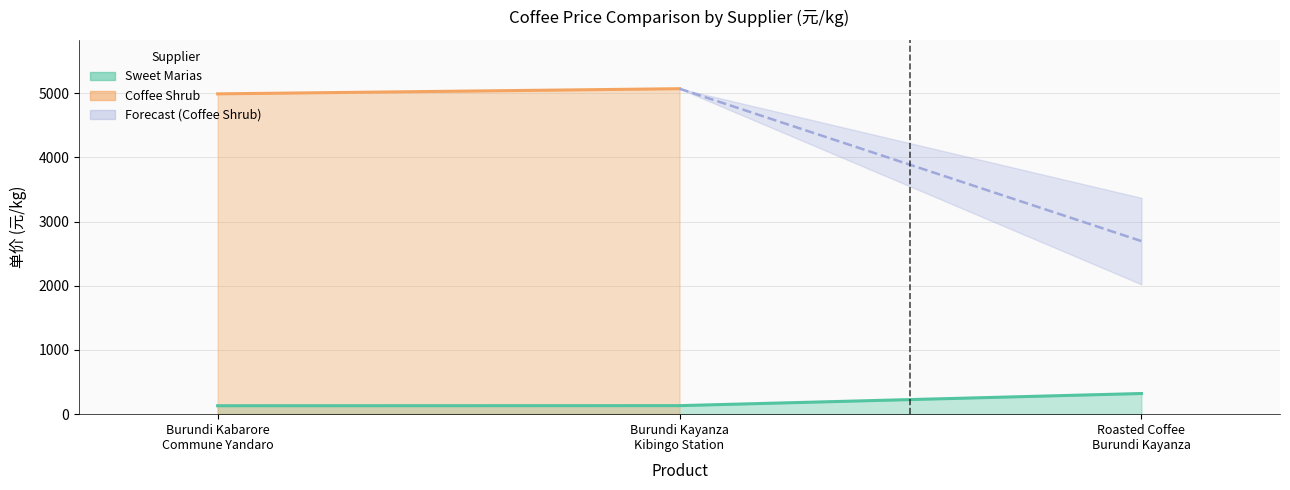

What is the label of the 2nd point from the right?

Burundi Kayanza
Kibingo Station